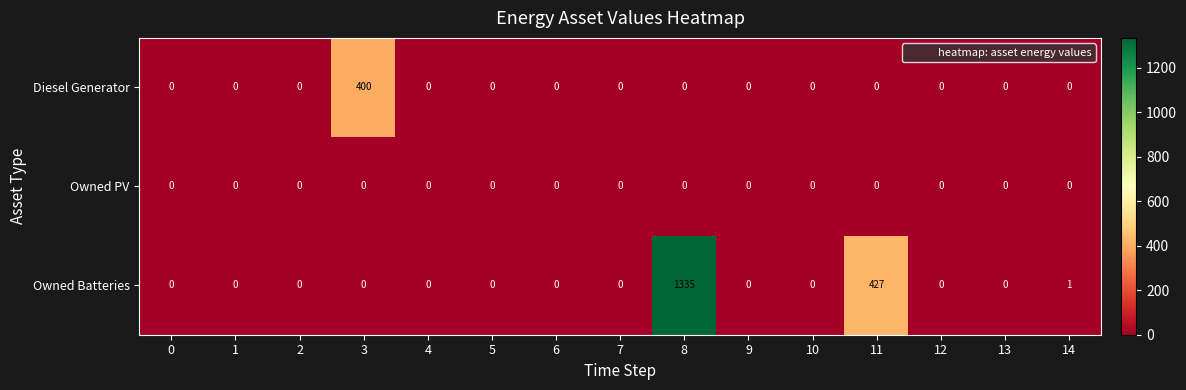

Rank the series by their average value, from highest to lowest.

Owned Batteries, Diesel Generator, Owned PV